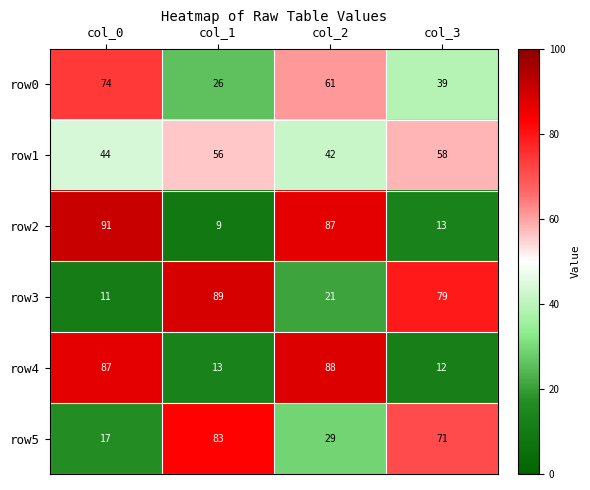

What is the difference between the maximum and second lowest values in the row3 series?

68